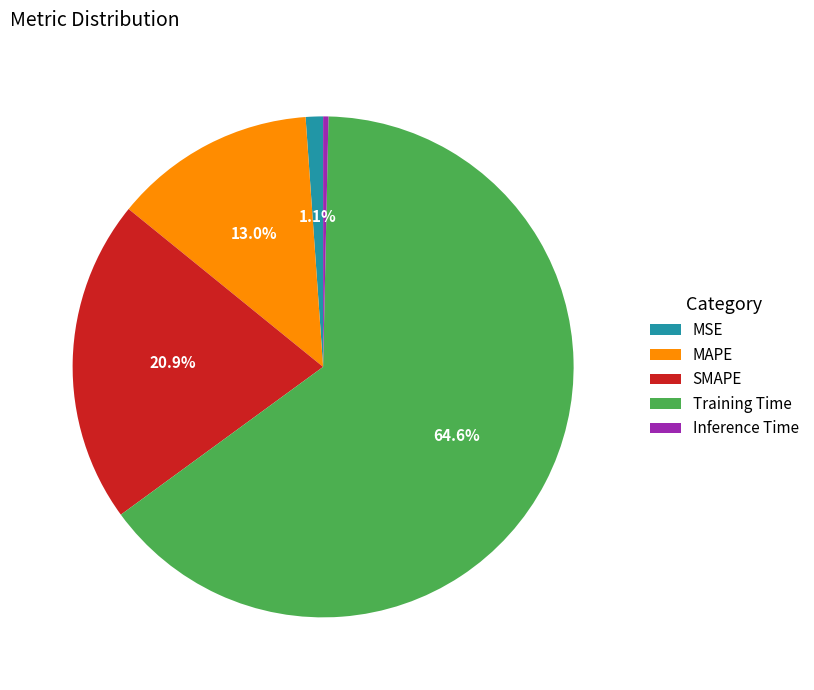

What is the majority slice?

Training Time